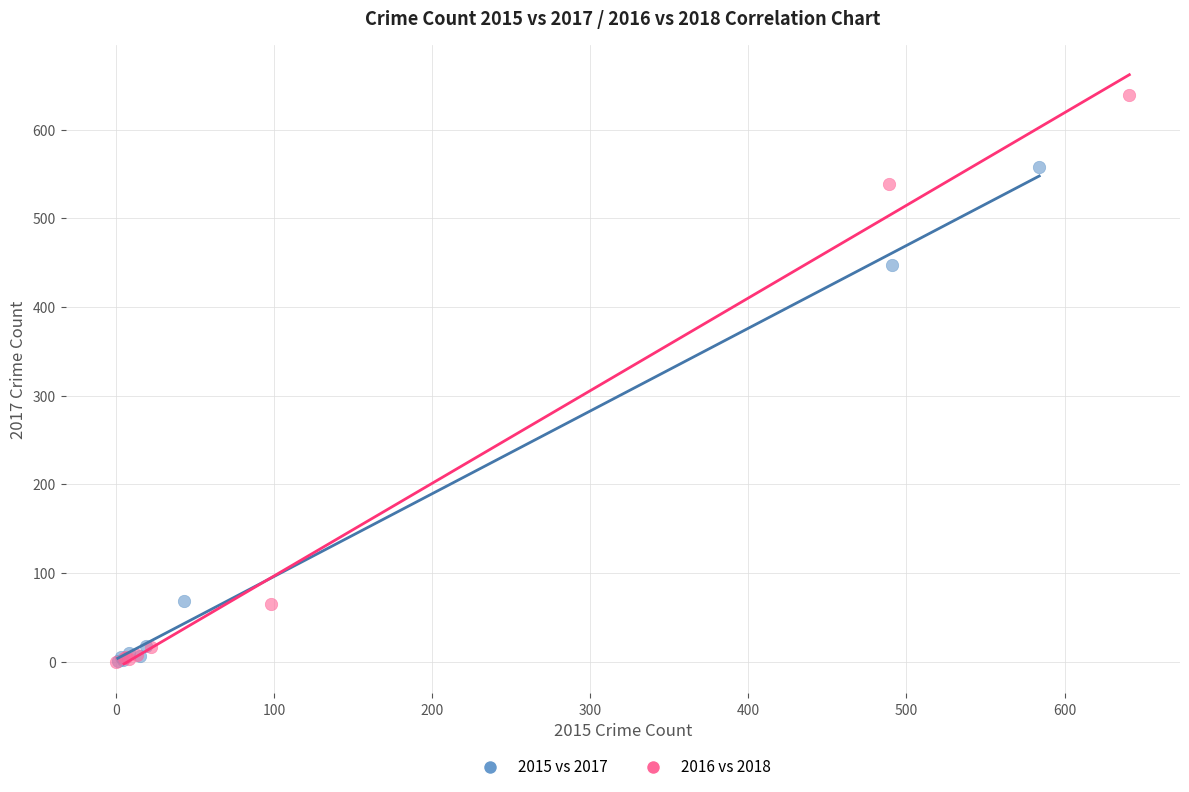

Which series has the widest spread of Y values?

2016 vs 2018